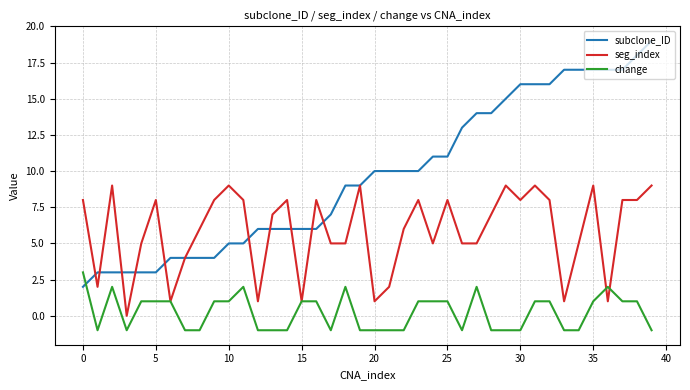

What is the greatest value displayed?

19